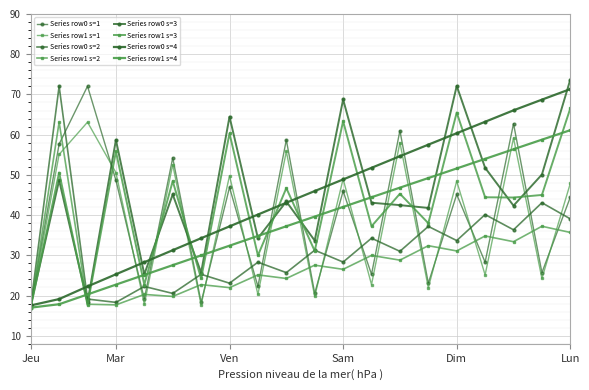

How many lines are shown in the chart?

8